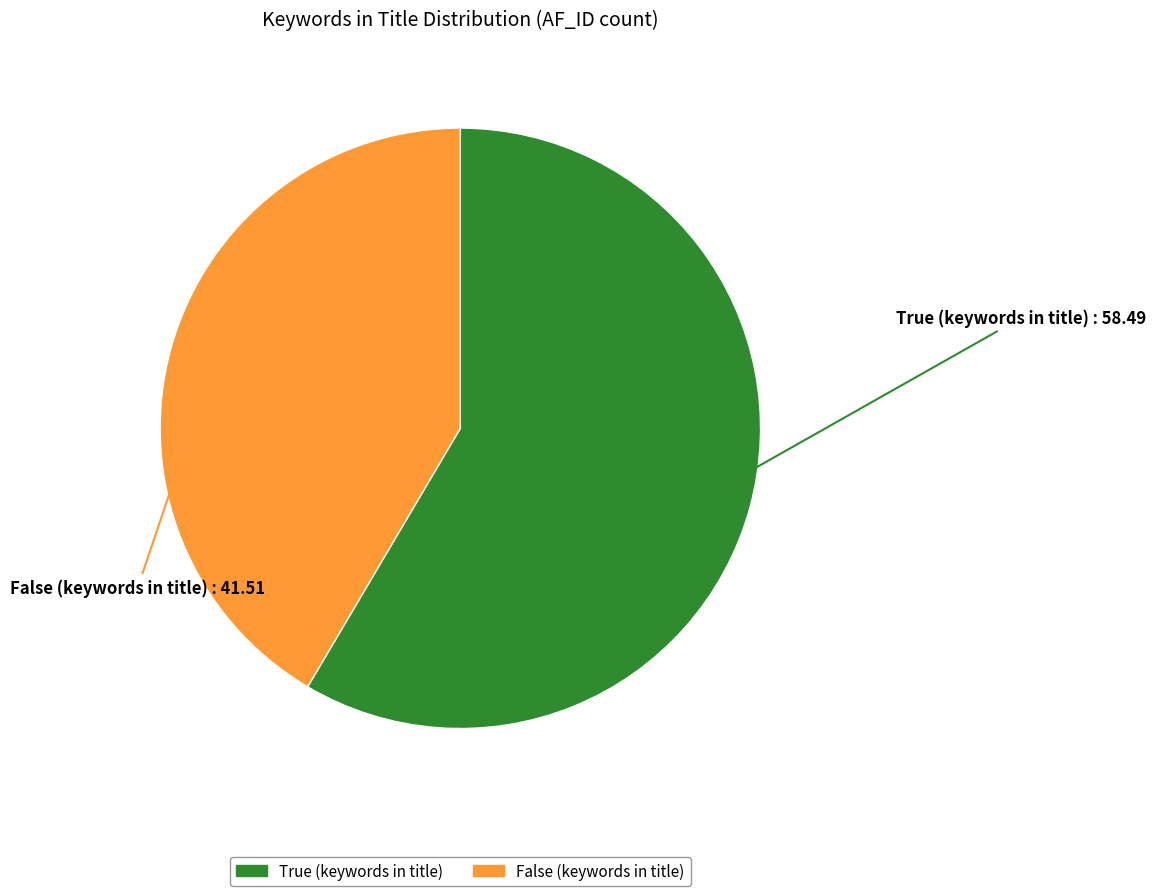

Is there a majority slice in this chart?

Yes